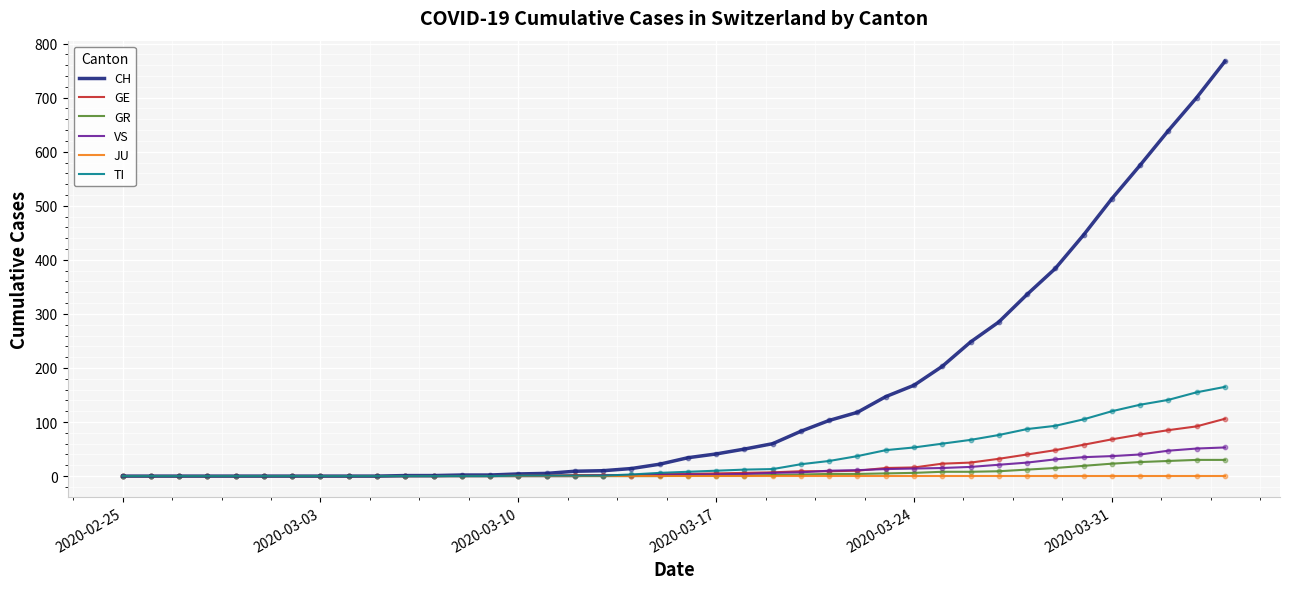

Which series has the largest range (max minus min)?

CH